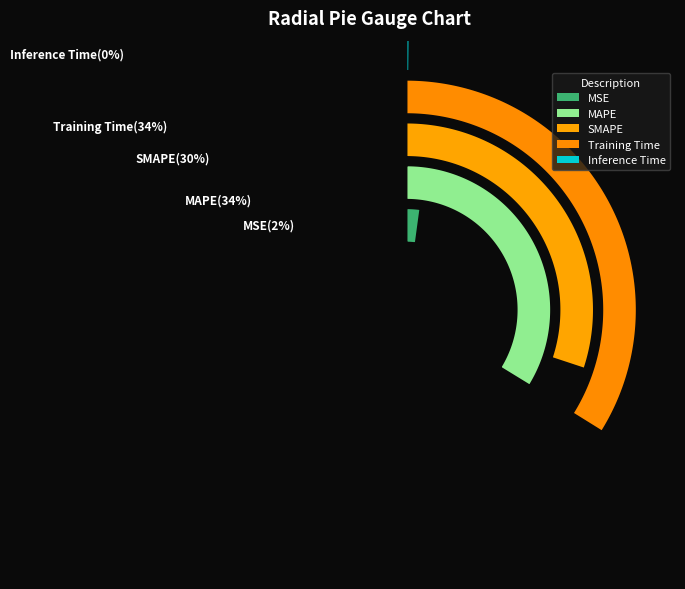

The MAPE slice represents 34% of the pie. True or false?

True